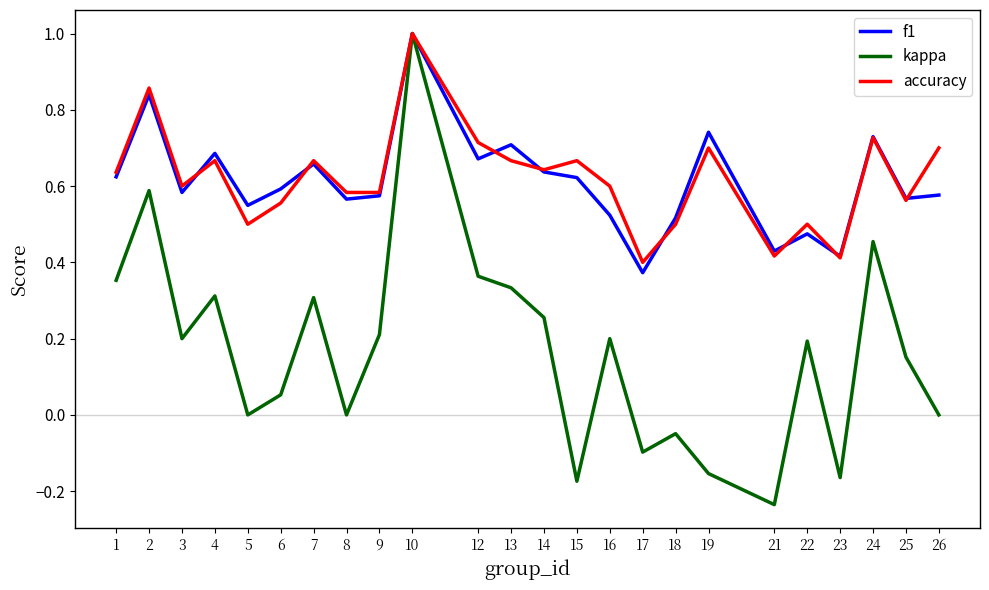

Which category has the highest value in the kappa series?

10